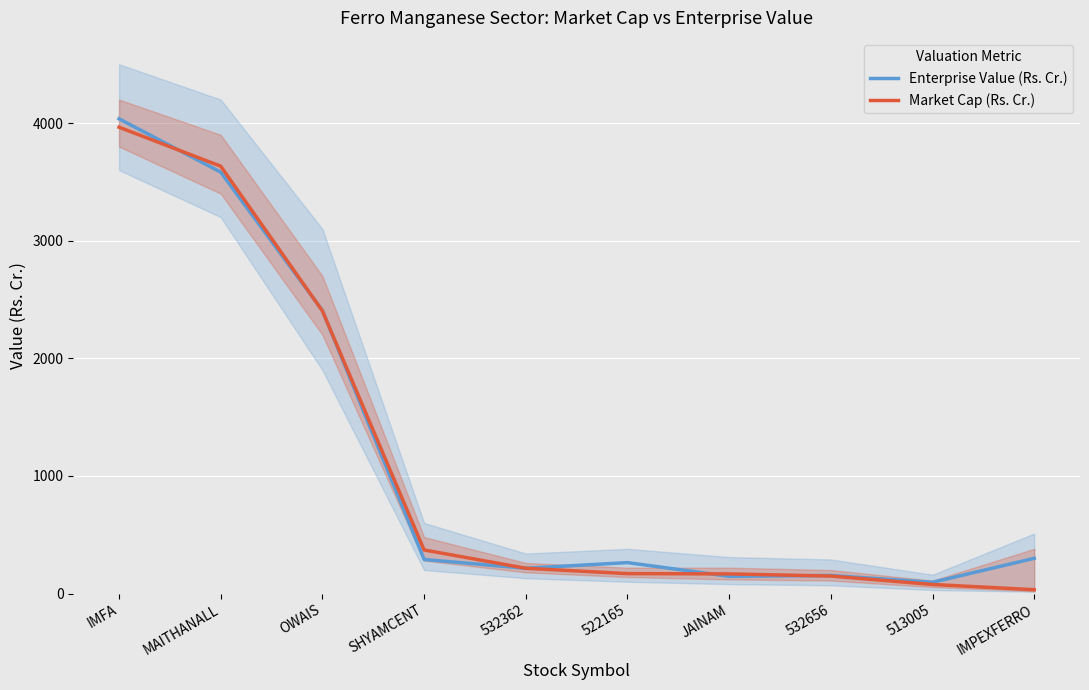

True or false: Enterprise Value (Rs. Cr.) has more than 1 points higher than both neighbors.

True